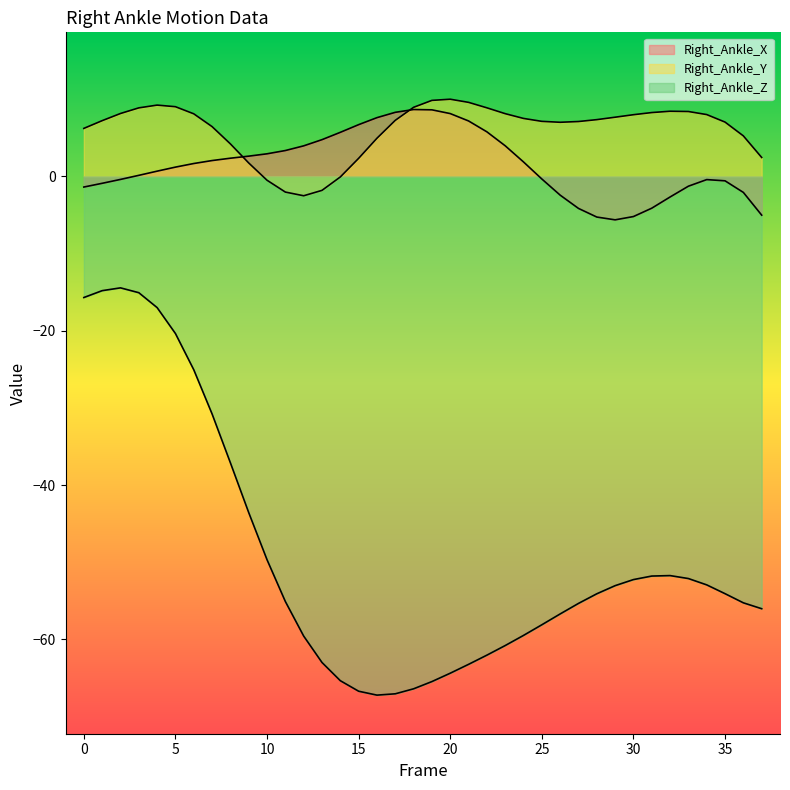

What is the average value of the Right_Ankle_X series?

1.5